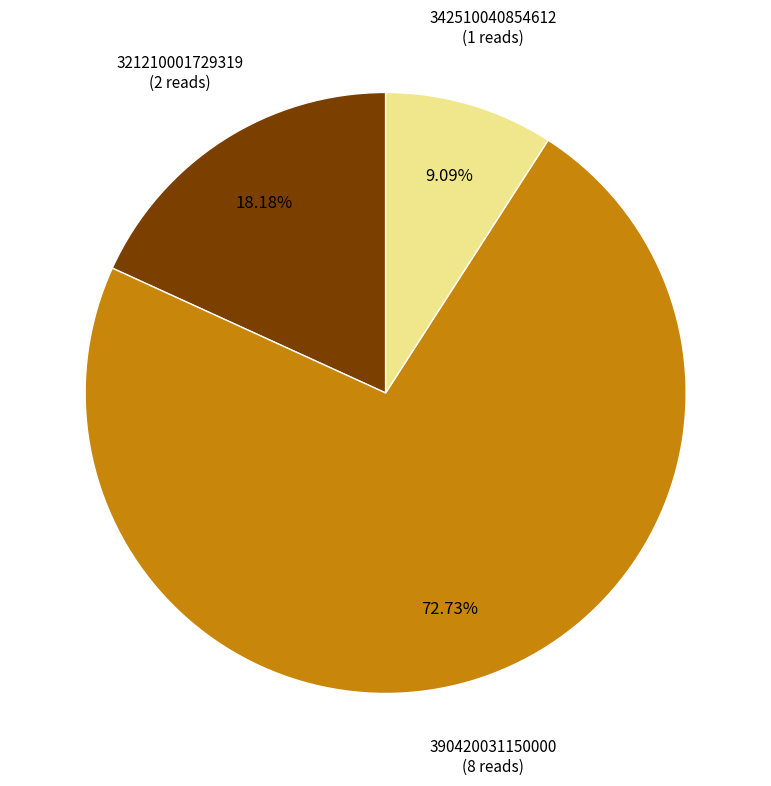

To the nearest percent, what is the difference between the largest and smallest slice percentages?

64%